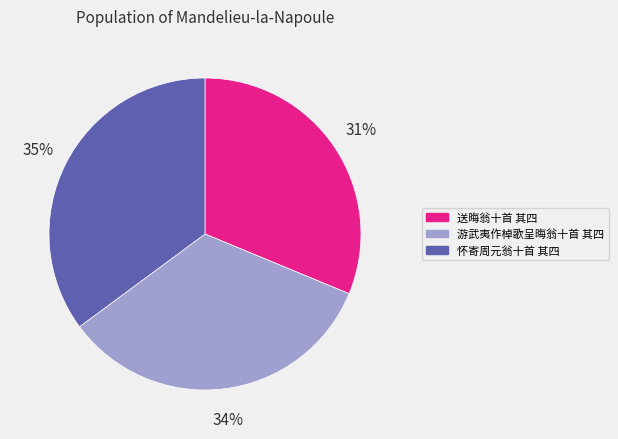

To the nearest percent, what is the difference between the largest and smallest slice percentages?

4%